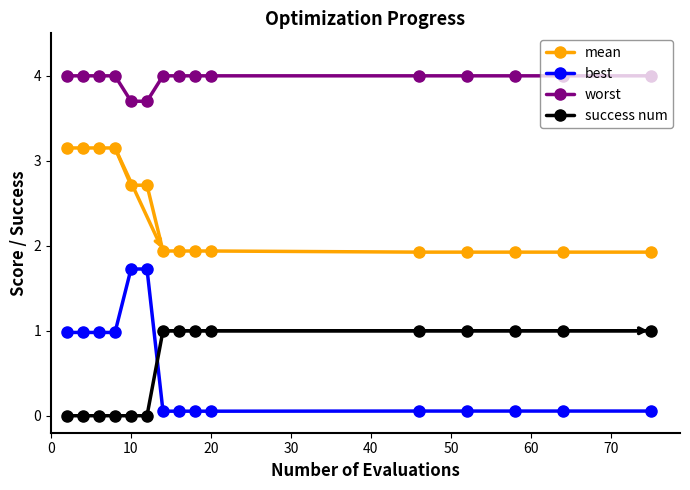

List the series in order of their peak value, lowest first.

success num, best, mean, worst